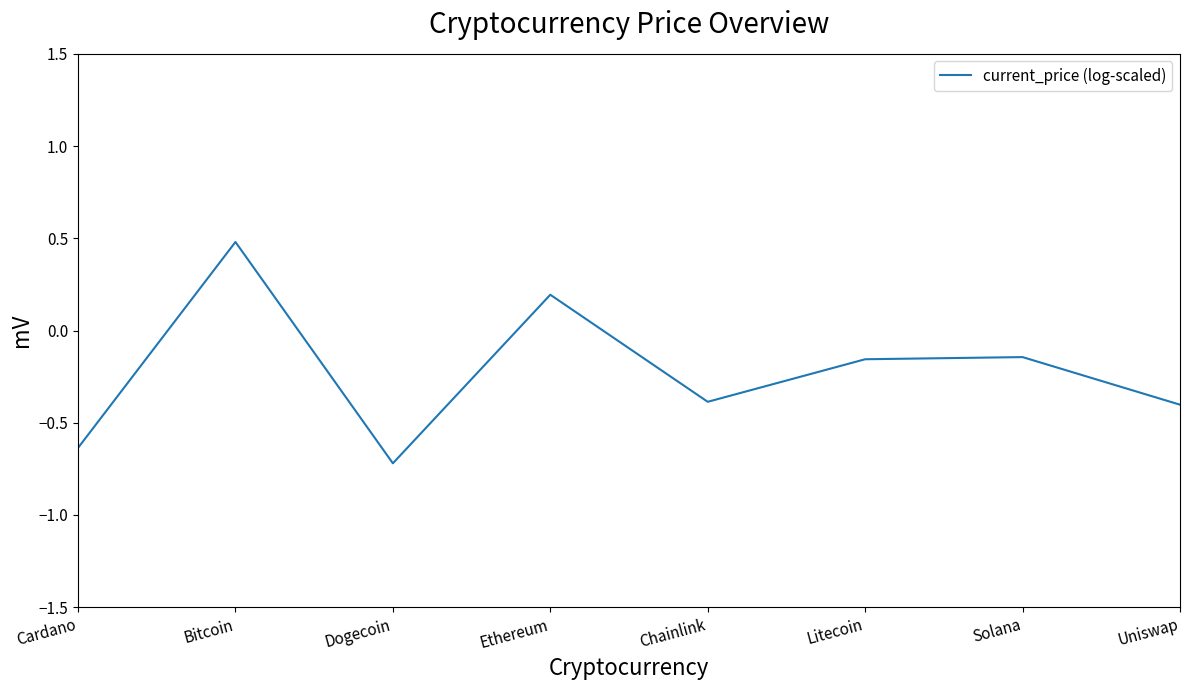

At which category does the chart reach its minimum across all series?

Dogecoin